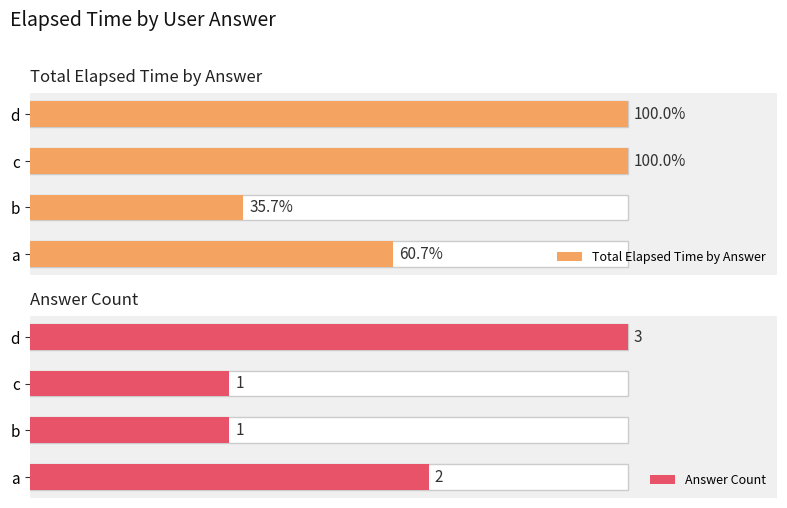

The Total Elapsed Time by Answer series shows 13438 at c. True or false?

False